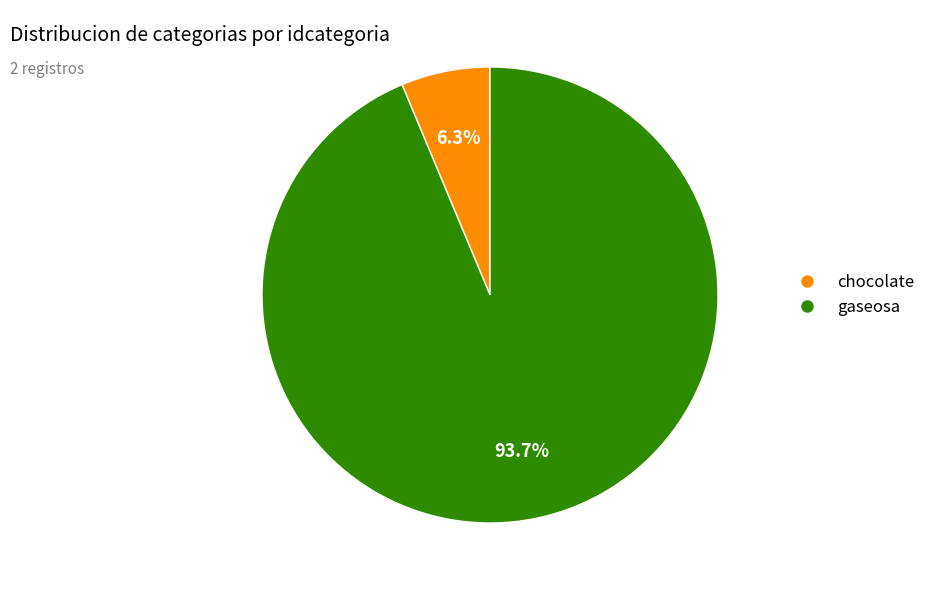

Between chocolate and gaseosa, which is larger?

gaseosa